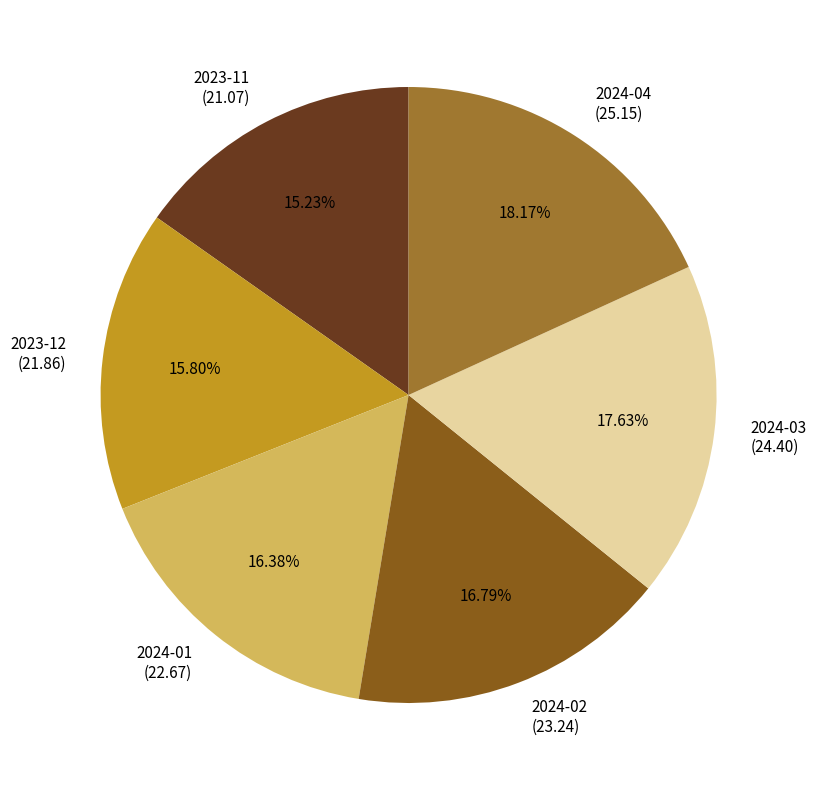

The 2023-12 slice represents 16% of the pie. True or false?

True